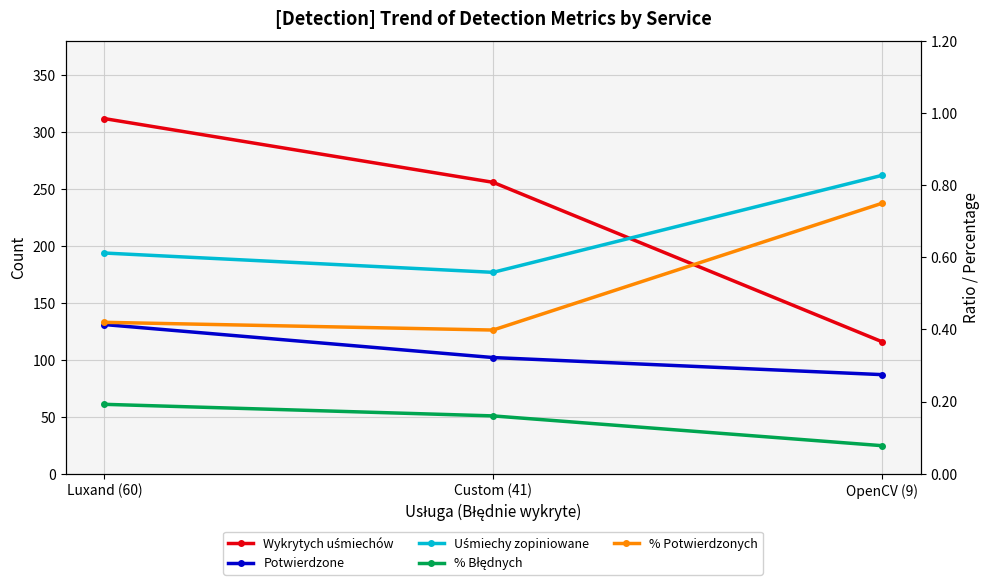

Which series has the largest total across all categories?

Wykrytych uśmiechów